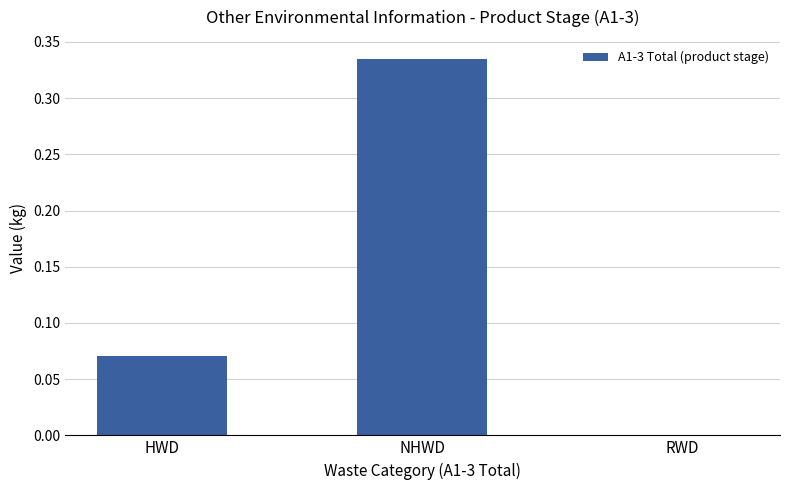

Between NHWD and HWD, which is larger?

NHWD